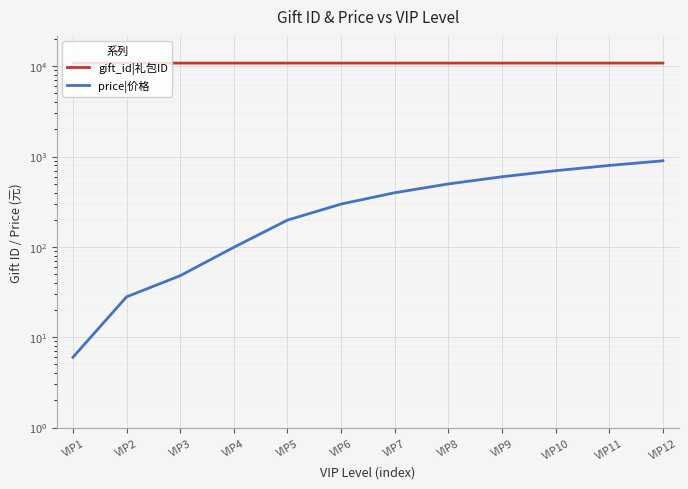

Is it true that gift_id|礼包ID equals 17424 at VIP12?

False